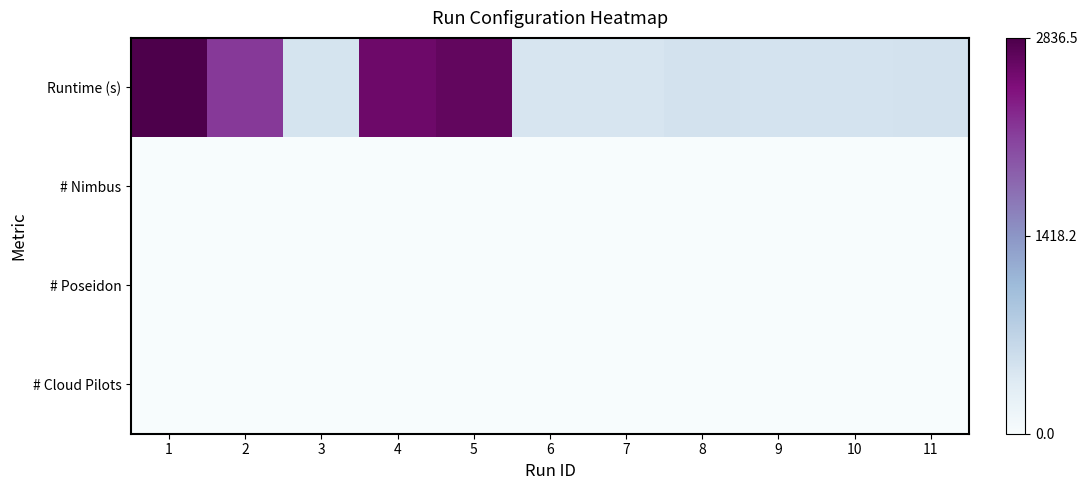

Between 5 and 10, which is larger?

5